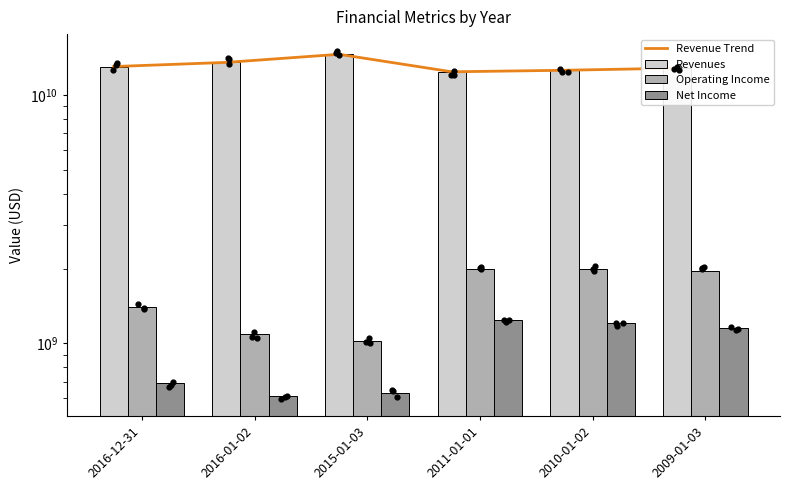

Which series reaches the minimum Y coordinate?

Net Income